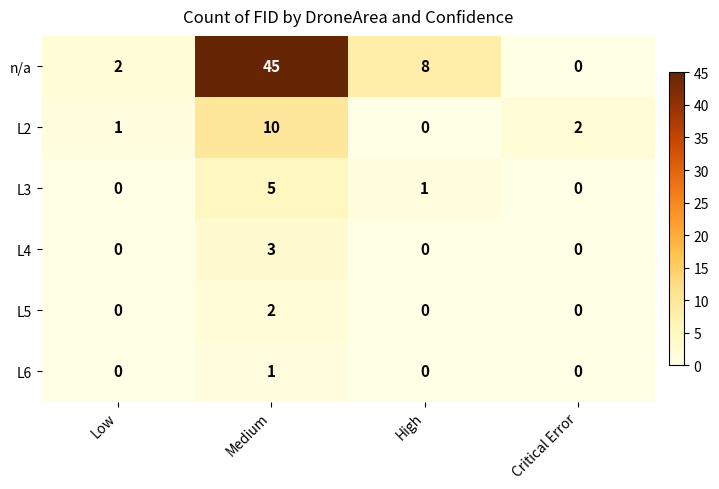

Which series has the largest total across all categories?

n/a